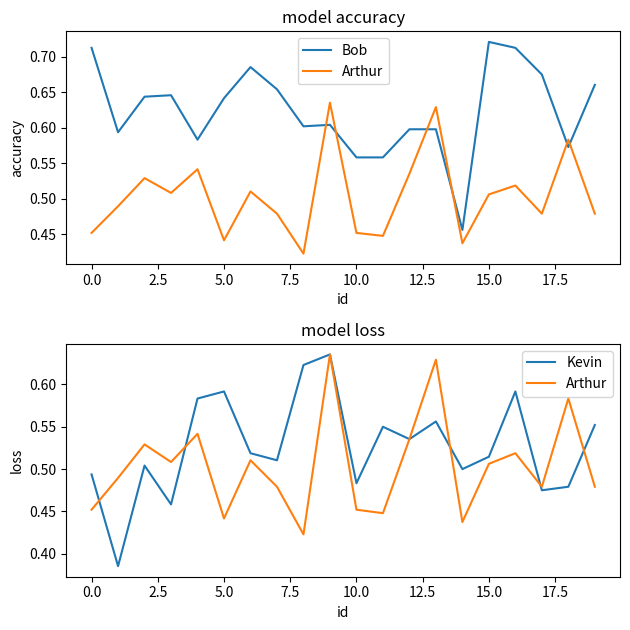

What are all the series names shown in the legend?

Bob, Arthur, Kevin